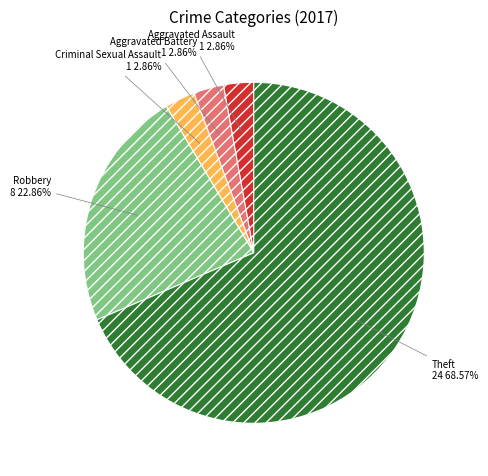

To the nearest percent, what percentage of the pie is Robbery?

23%